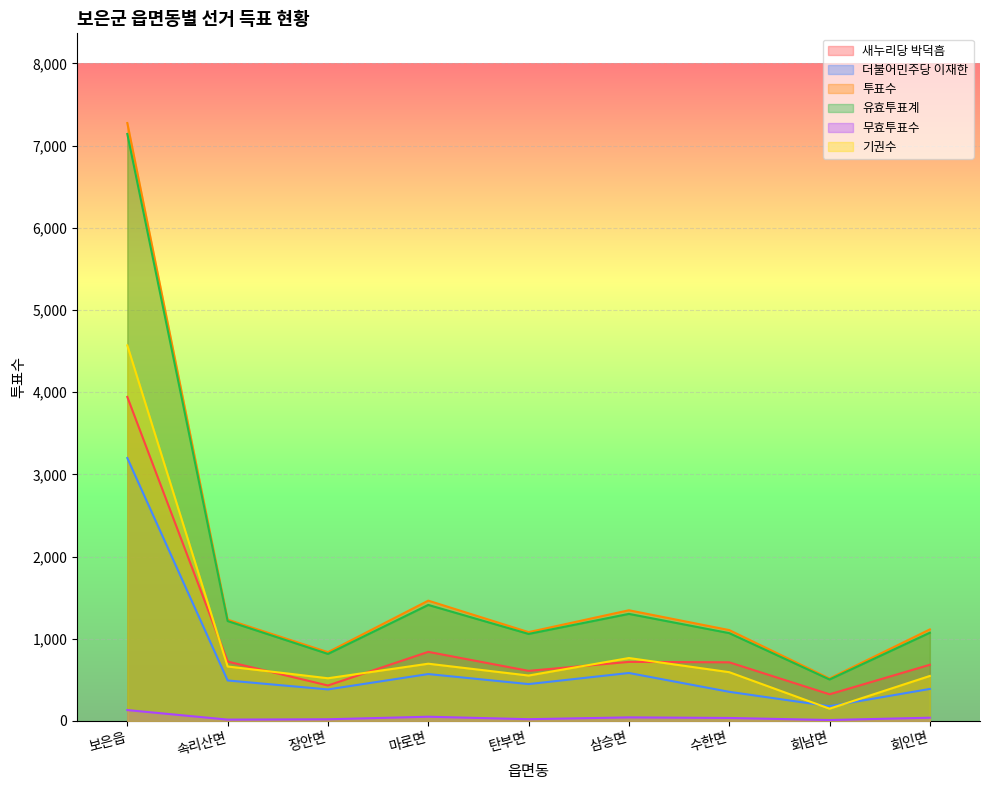

Which category has the highest value in the 투표수 series?

보은읍